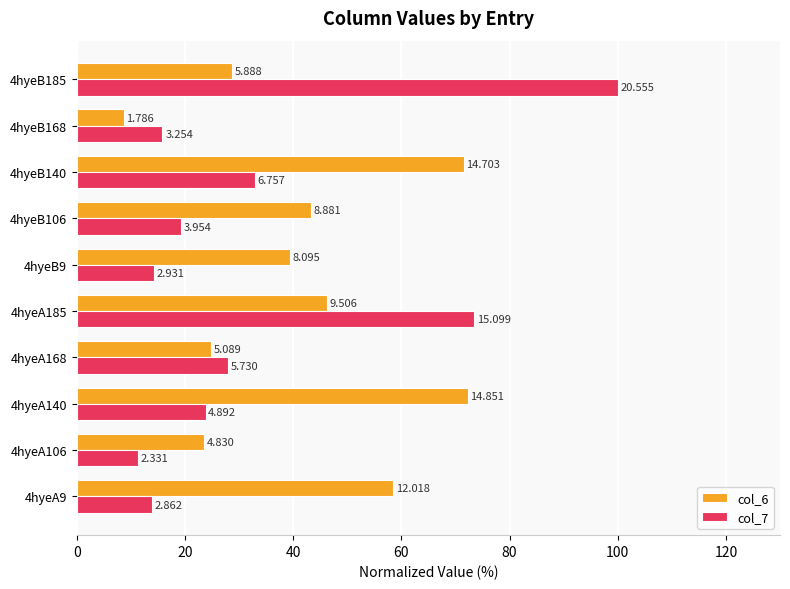

What are all the series names shown in the legend?

col_6, col_7